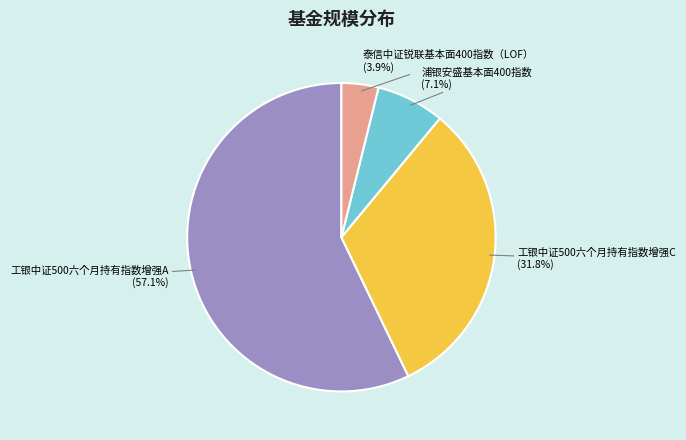

Is there a majority slice in this chart?

Yes